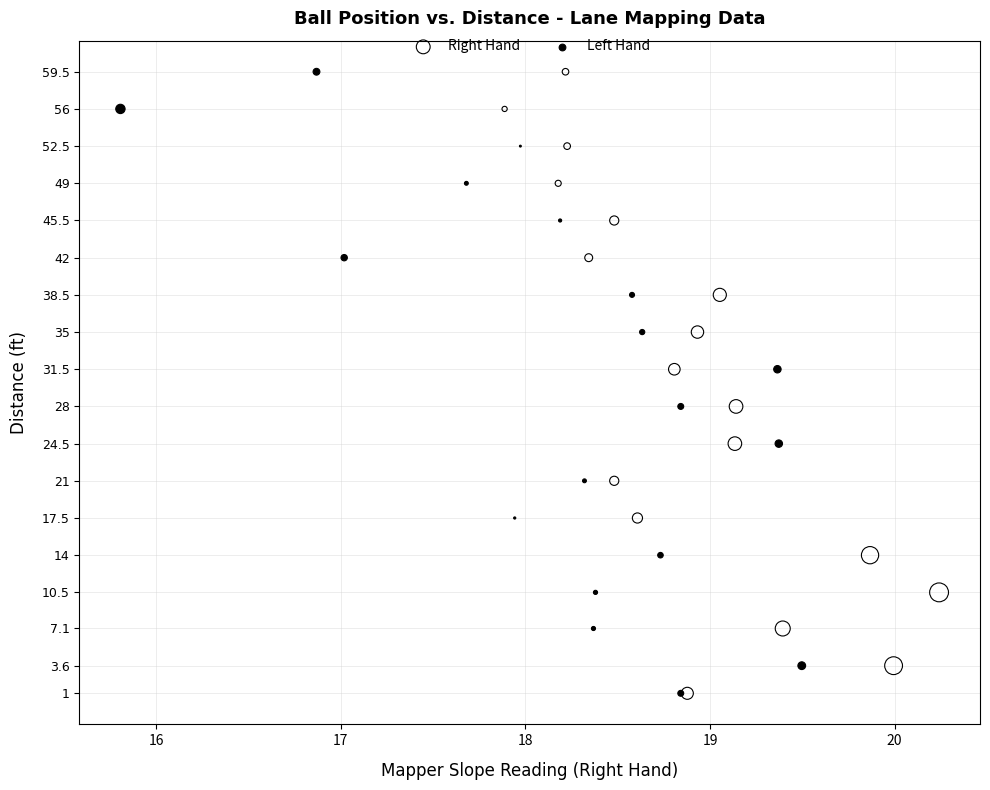

What are all the series names shown in the legend?

Right Hand, Left Hand